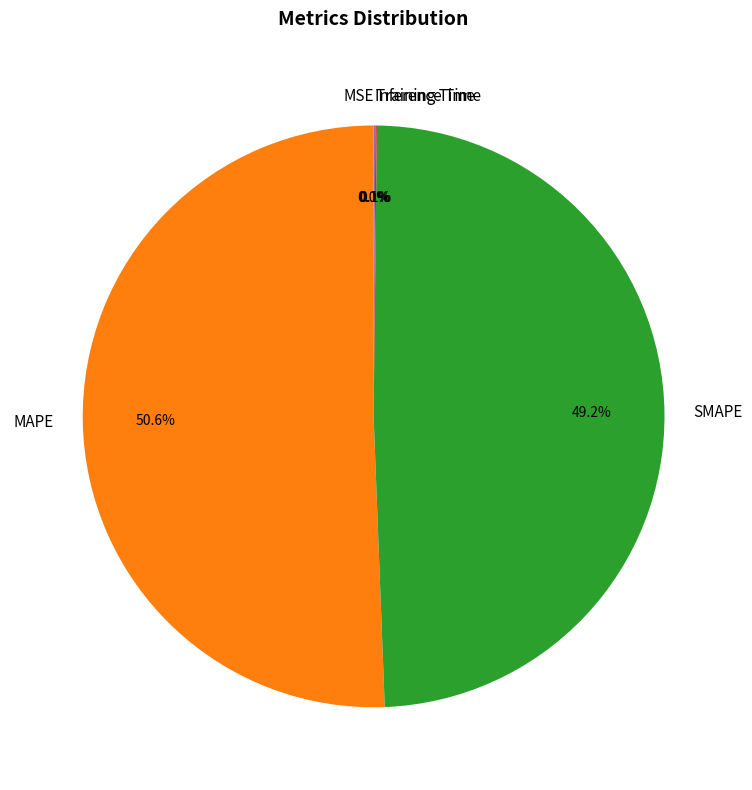

True or false: SMAPE accounts for 58% of the total.

False